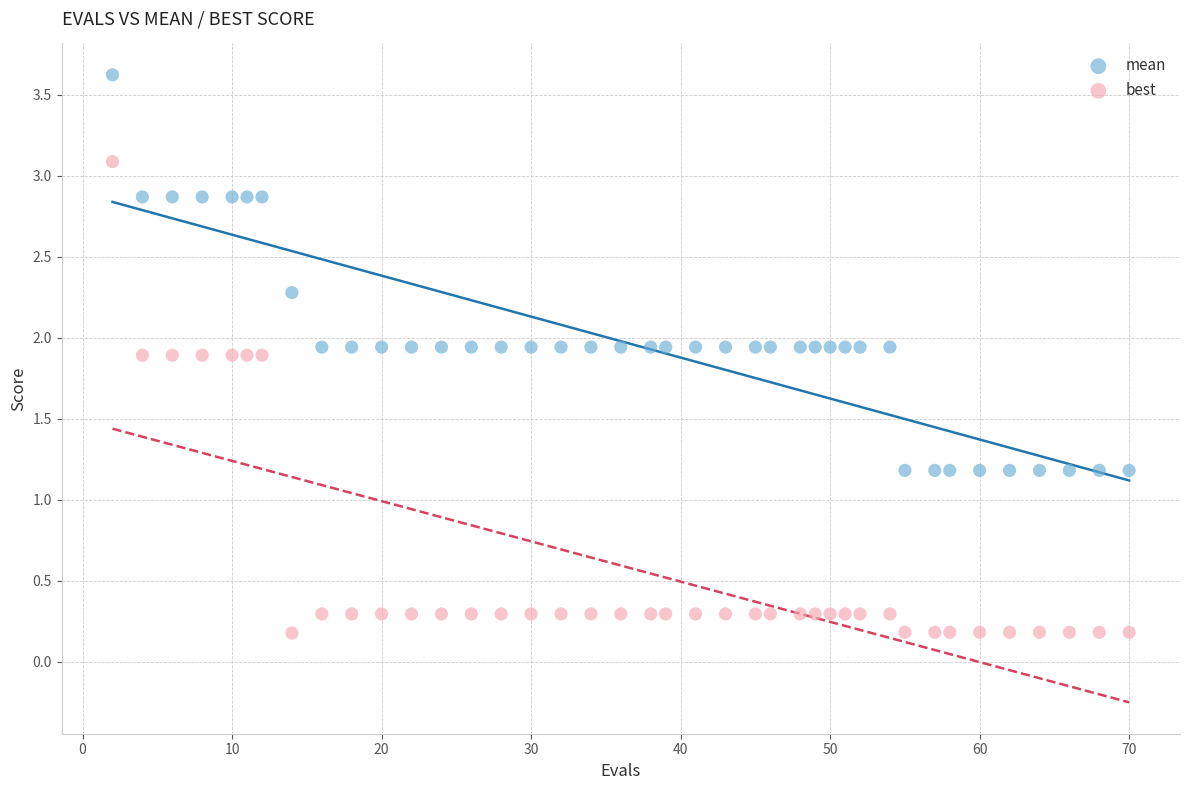

Which series reaches the maximum Y coordinate?

mean